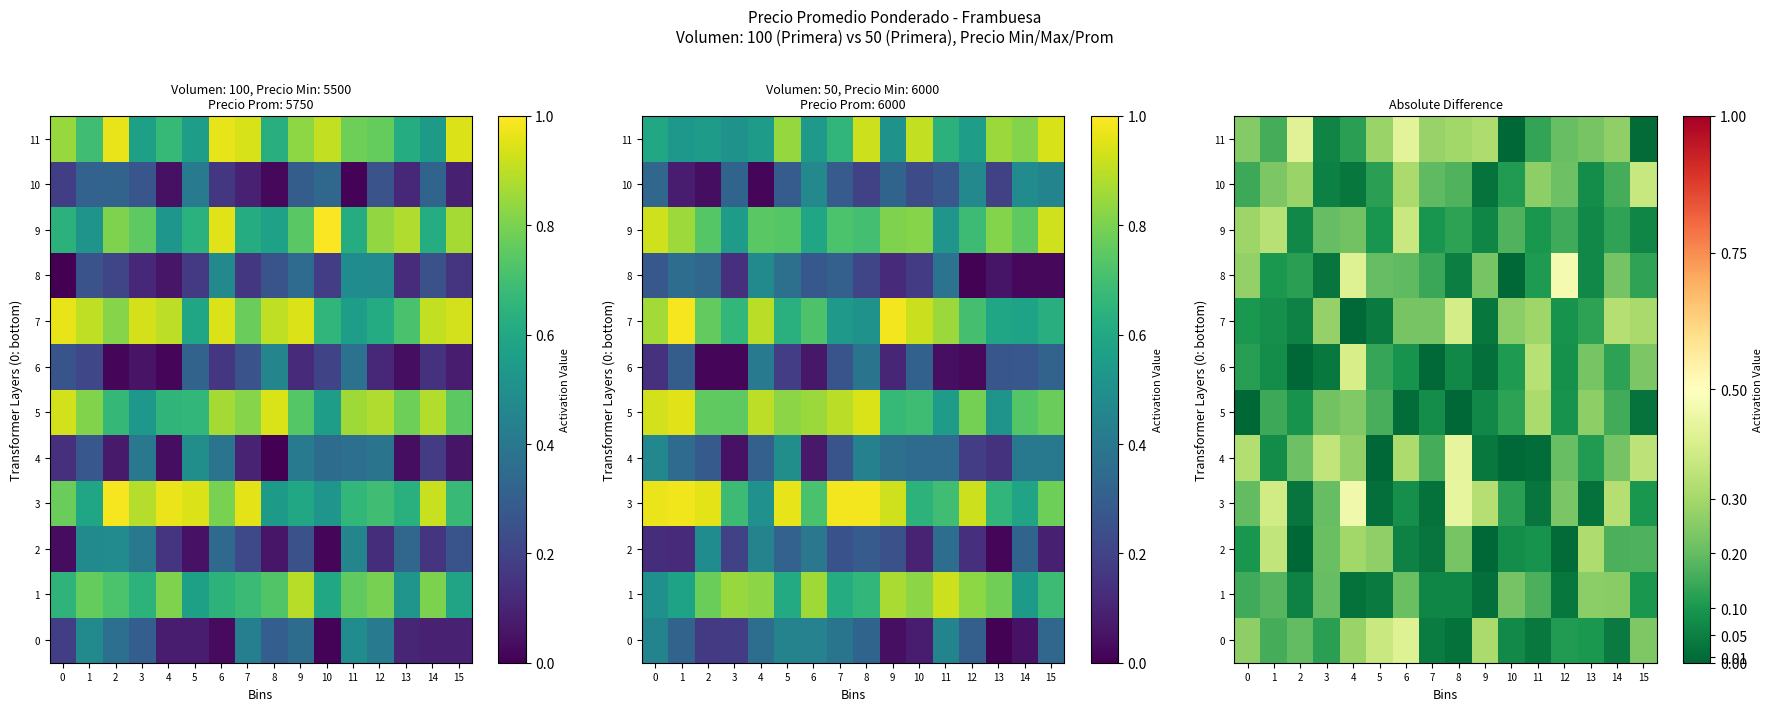

What value does the 0 series have at 1?

0.2